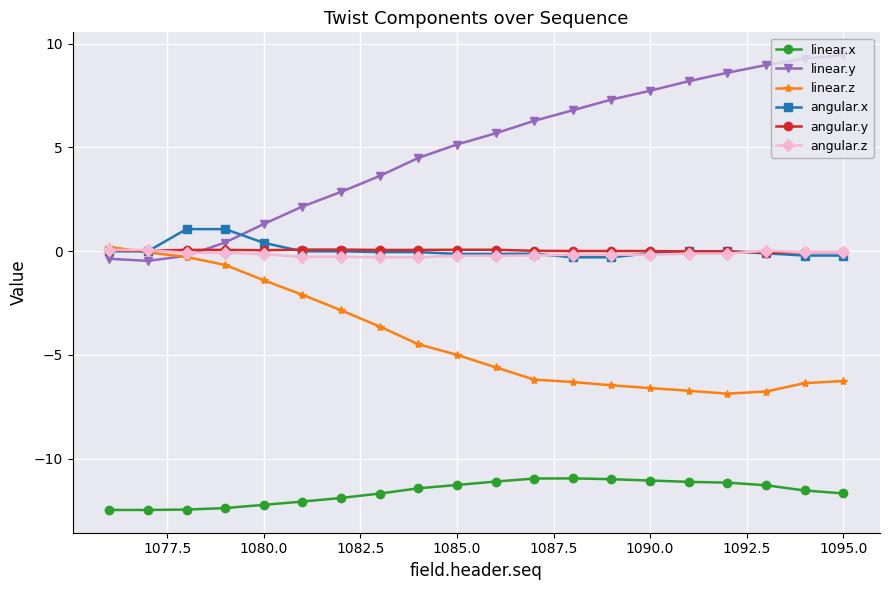

What is the difference between the maximum and minimum values in the linear.y series?

9.9